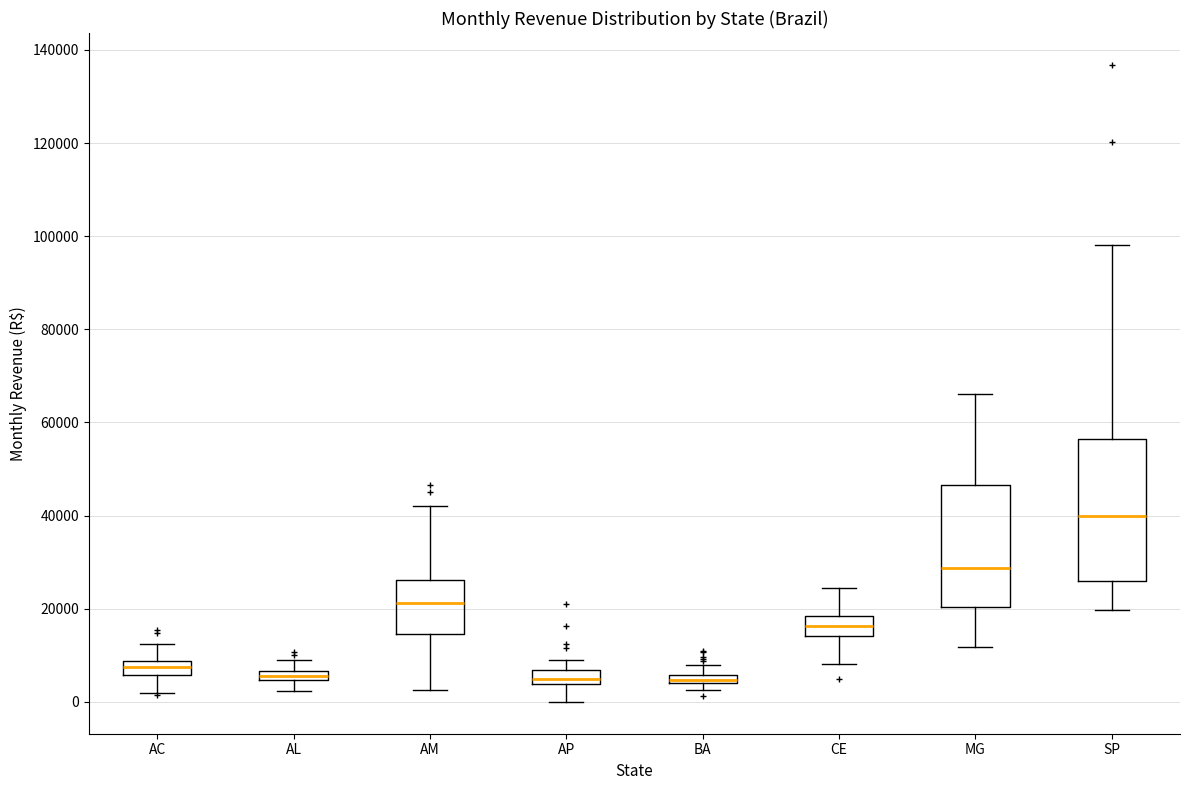

Where is the lower edge of the box for AC on the y-axis? The values are not printed on the chart, so give them approximately, as read against the axis.

6000